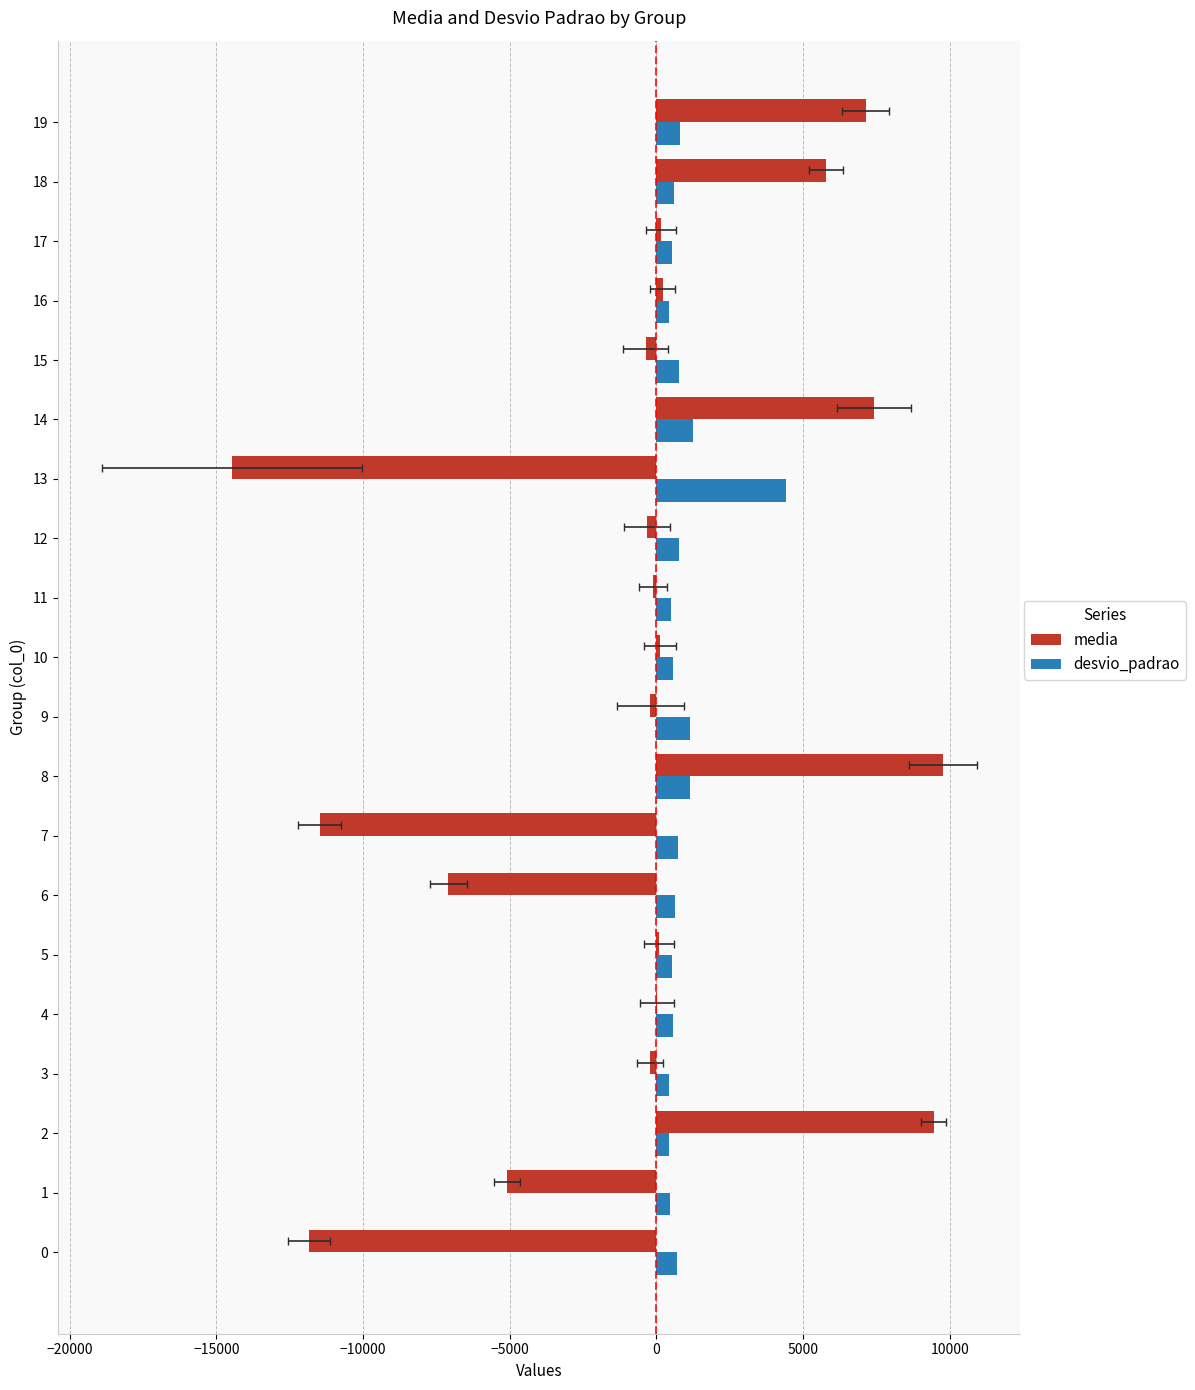

What is the maximum value shown in the chart?

9766.3